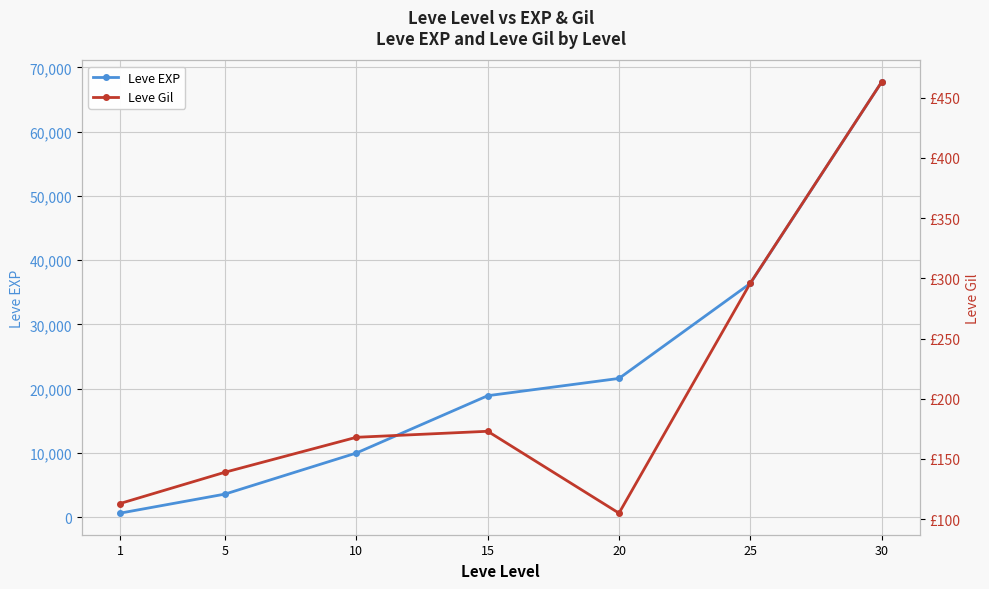

What is the difference between the maximum and minimum values in the Leve EXP series?

67100